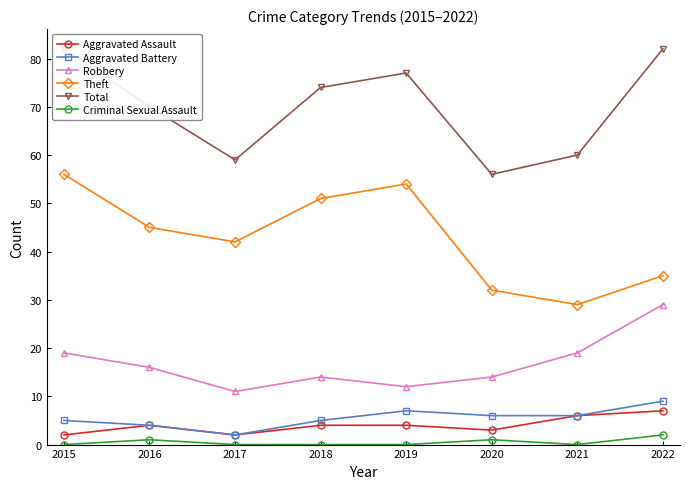

What is the average value of the Theft series?

43